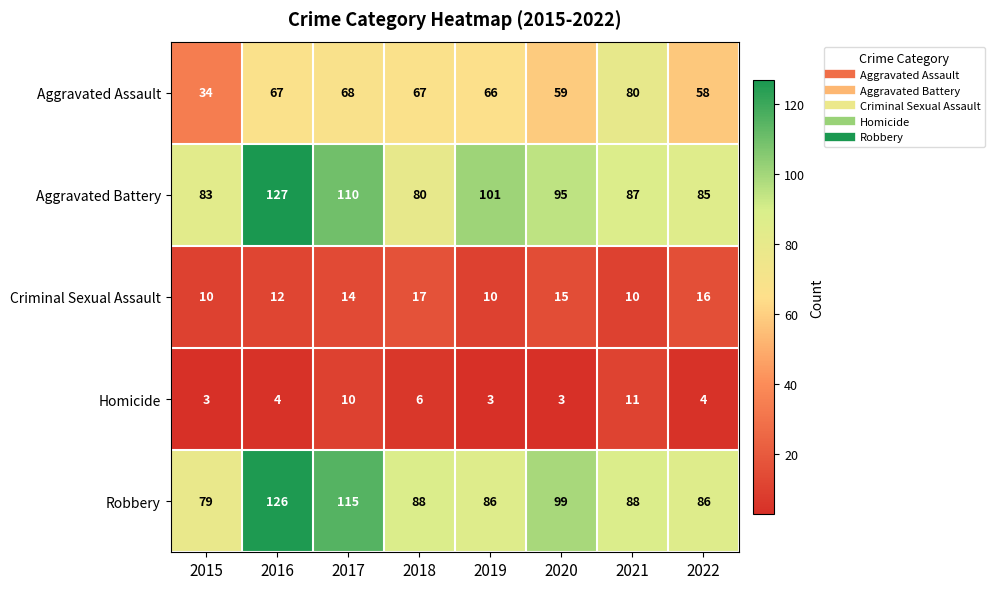

What is the total value across all series at 2015?

209